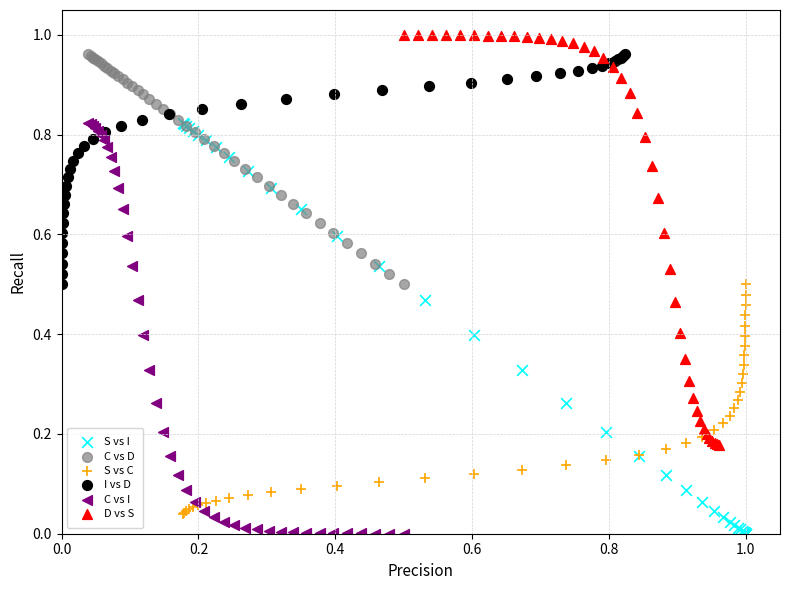

What are all the series names shown in the legend?

S vs I, C vs D, S vs C, I vs D, C vs I, D vs S